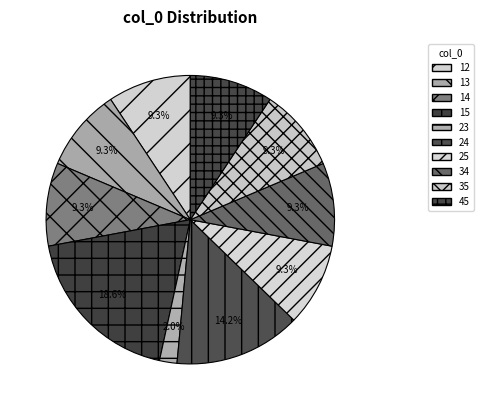

The 13 slice represents 18% of the pie. True or false?

False